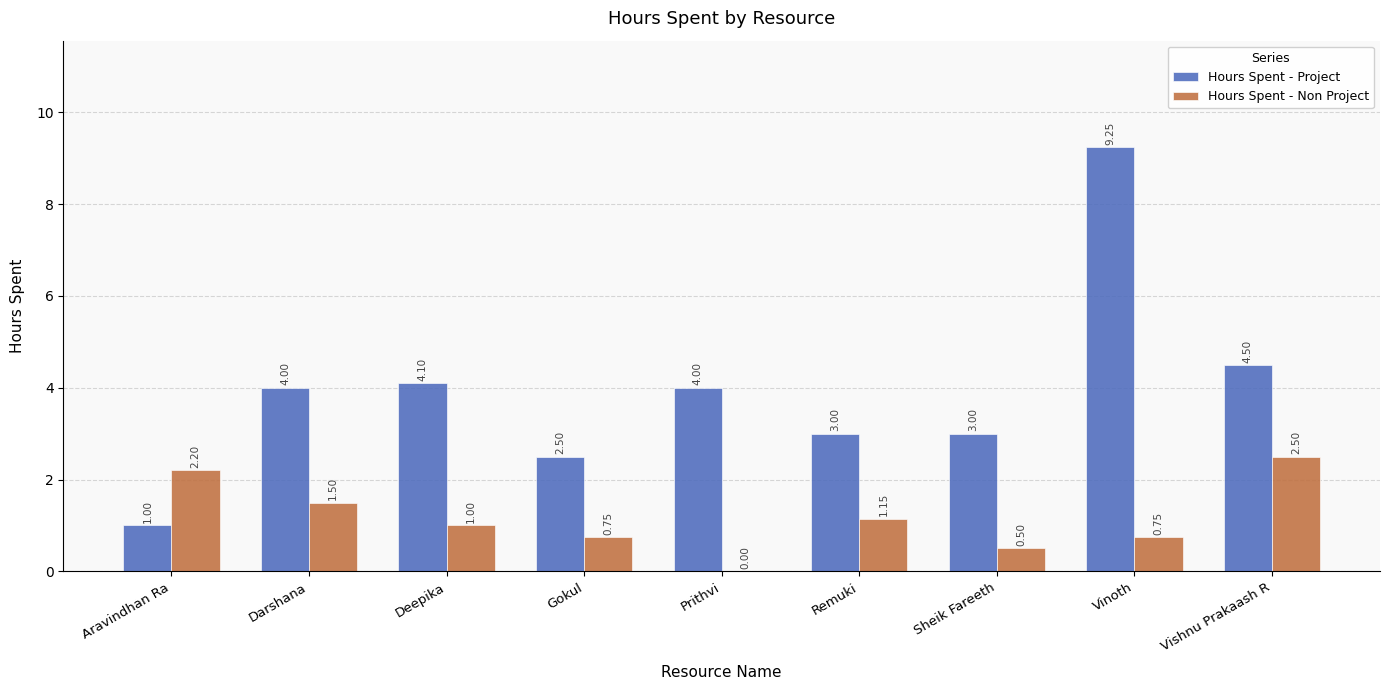

What is the sum of the Hours Spent - Project values at Gokul and Aravindhan Ra?

3.5